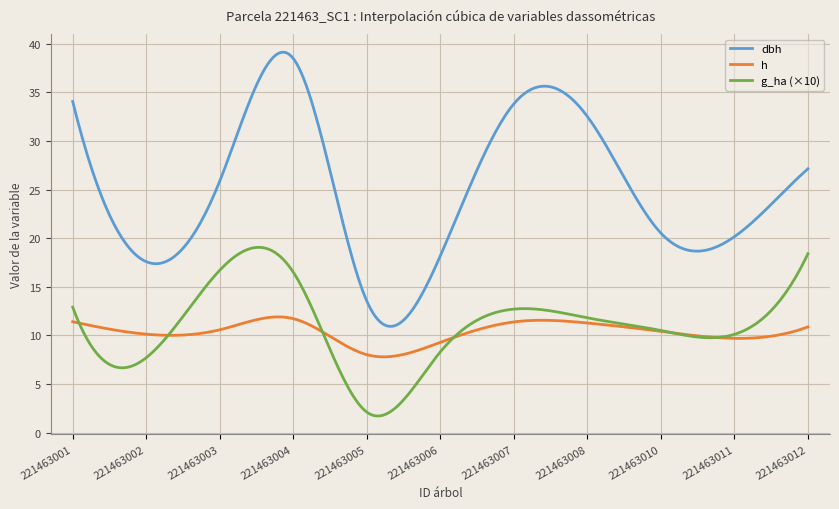

What is the highest value of the g_ha (×10) series?

19.1